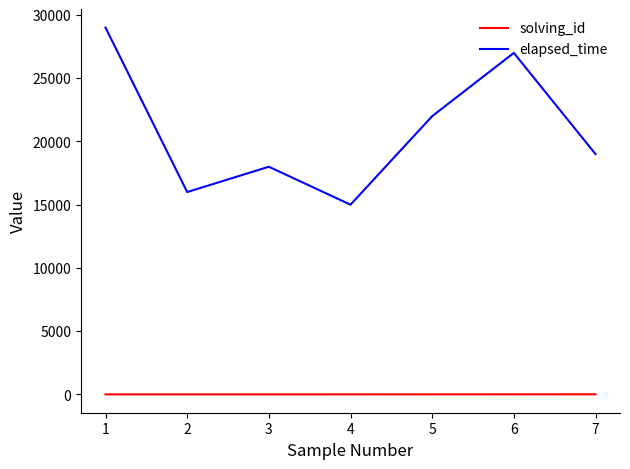

At which category is the sum across all series the highest?

1